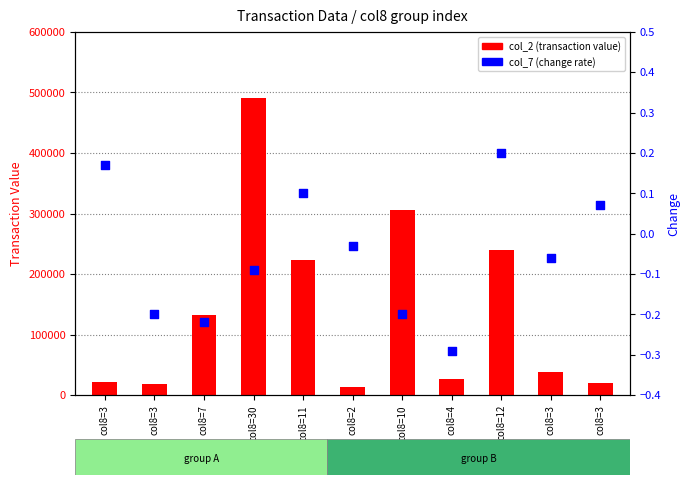

Which series reaches the minimum Y coordinate?

col_7 (change)